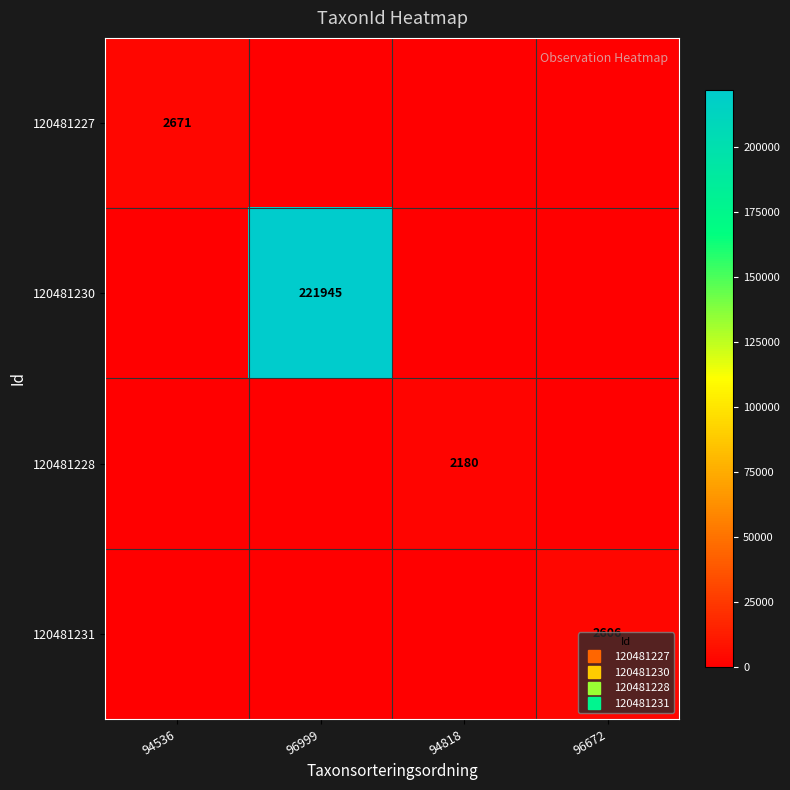

Which category has the highest value across all series?

96999